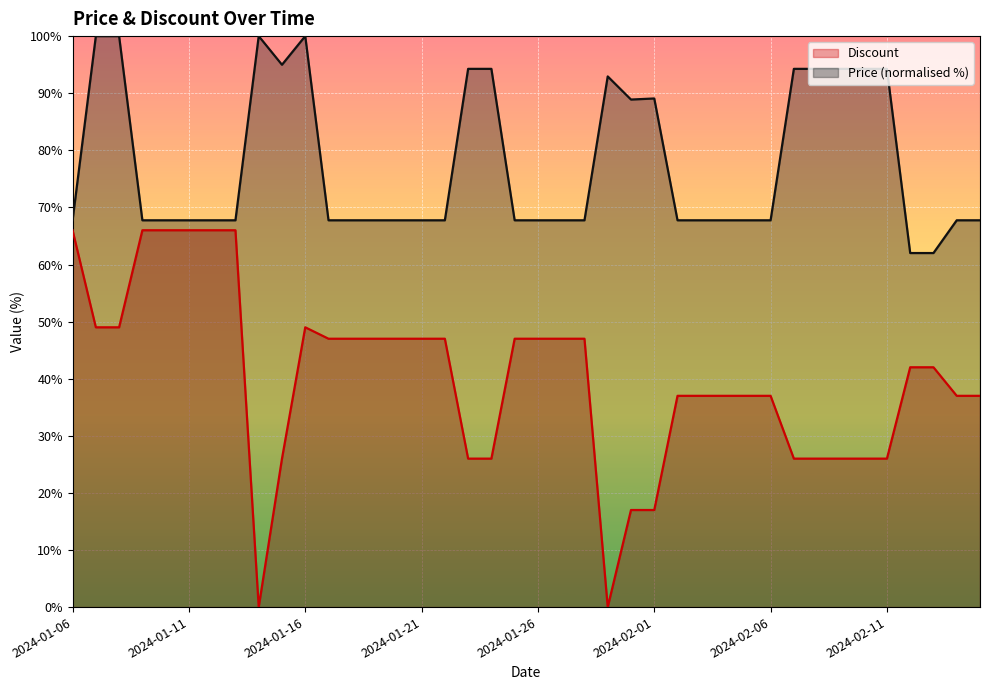

True or false: Discount and Price intersect in this chart.

False